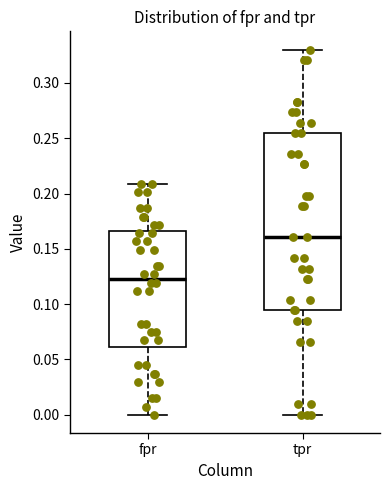

Comparing the boxes themselves (not the whiskers), which one is the tallest?

tpr